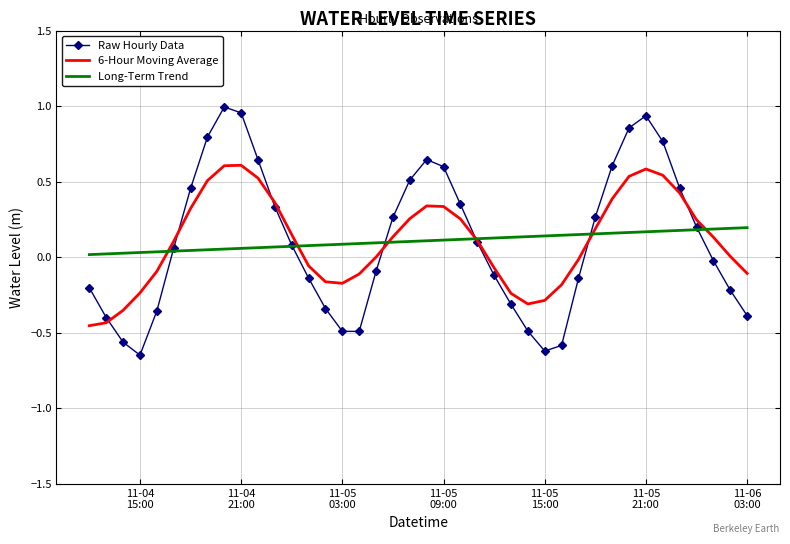

At how many categories does at least one series exceed 0?

40